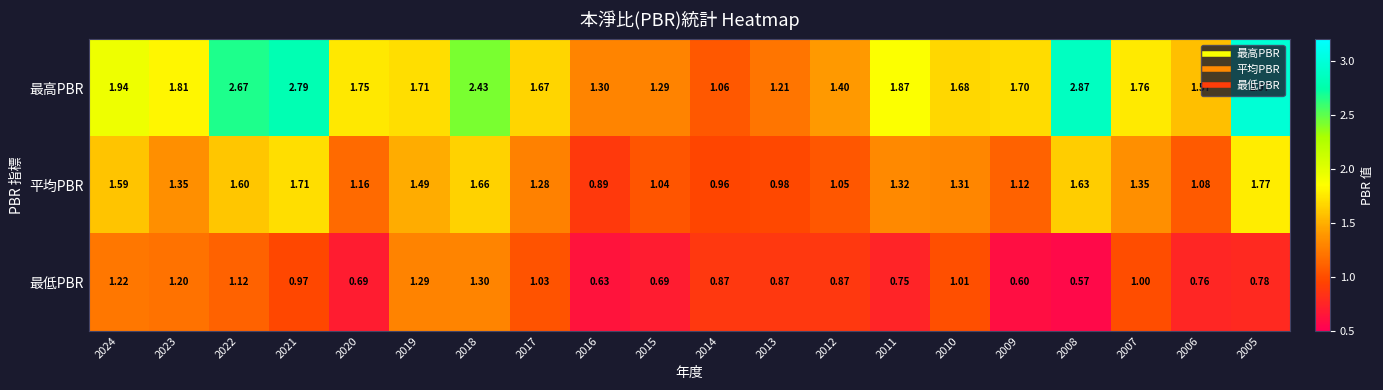

At how many categories does at least one series exceed 2?

5